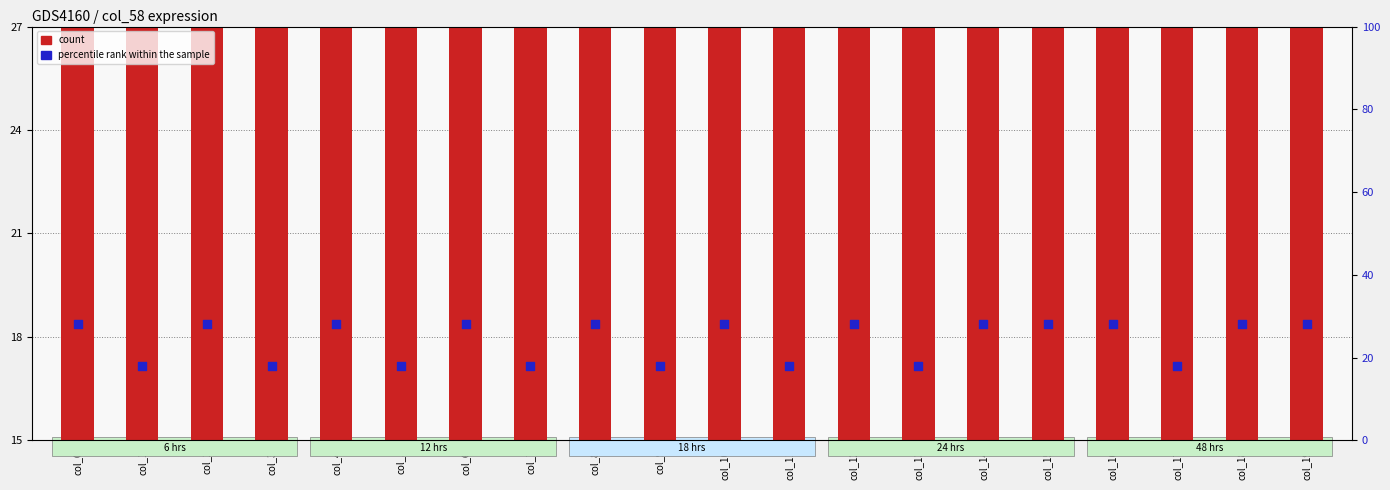

At which category is the sum across all series the highest?

col_0